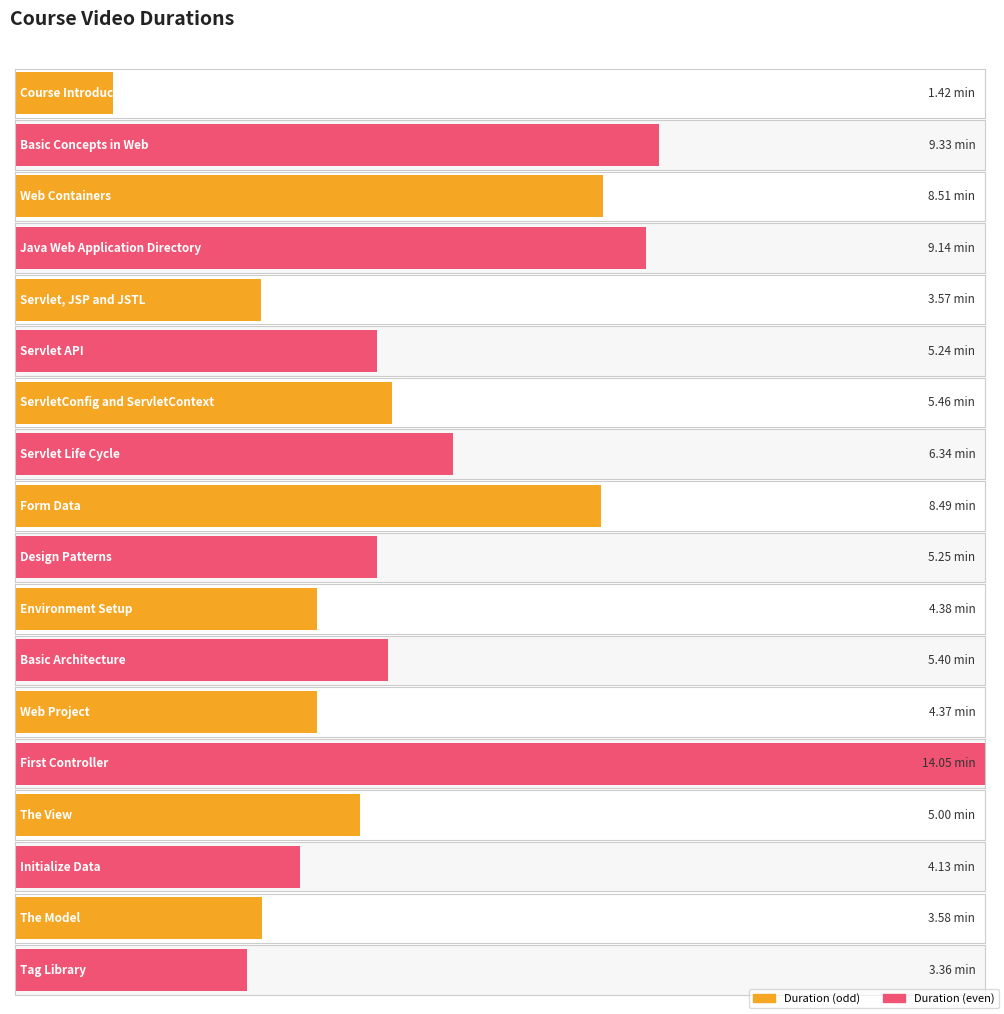

What is the difference between the values at Basic Architecture and Servlet API?

0.2